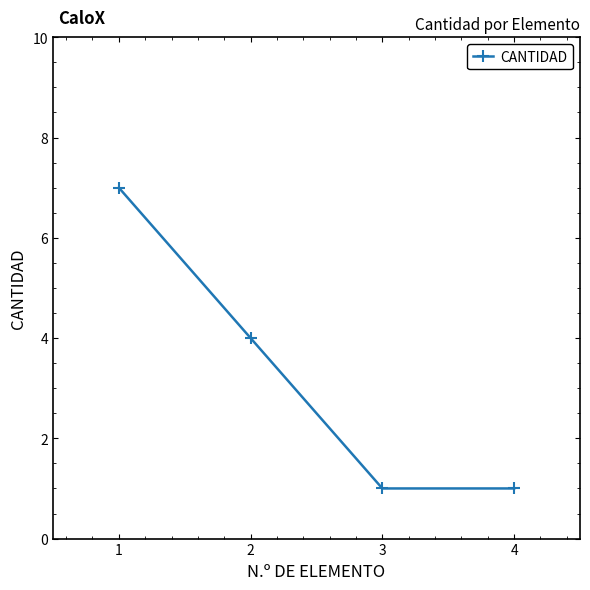

Reading left to right, what are all the values shown in this chart?

1=7	2=4	3=1	4=1